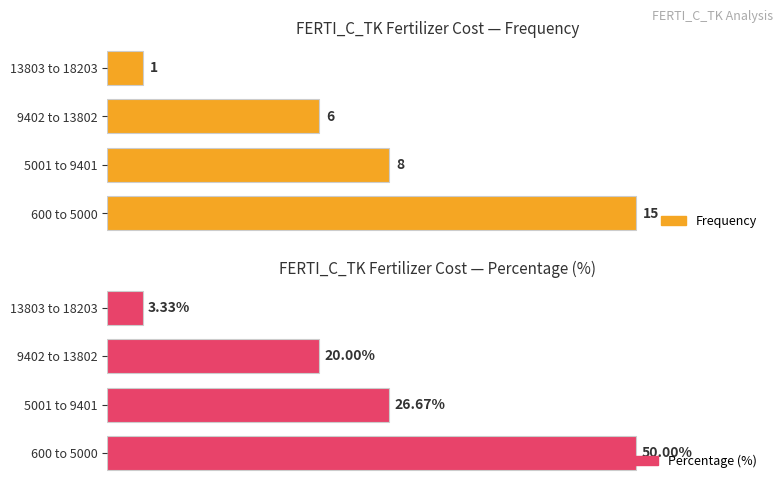

Are the bars horizontal?

Yes